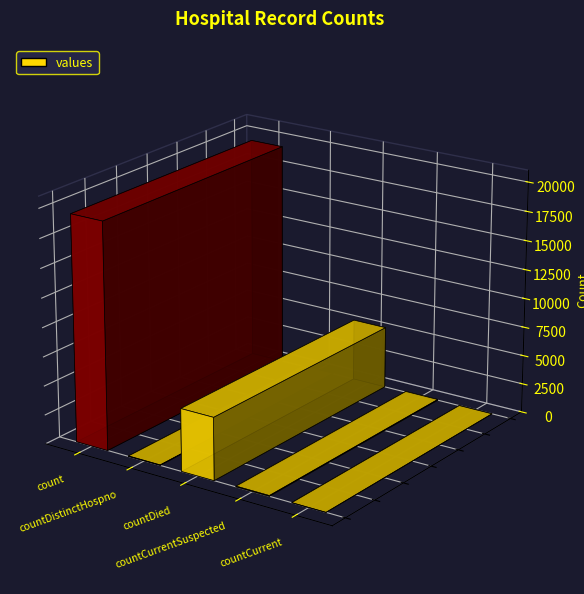

What is the change in value from countDied to countCurrent?

-5357